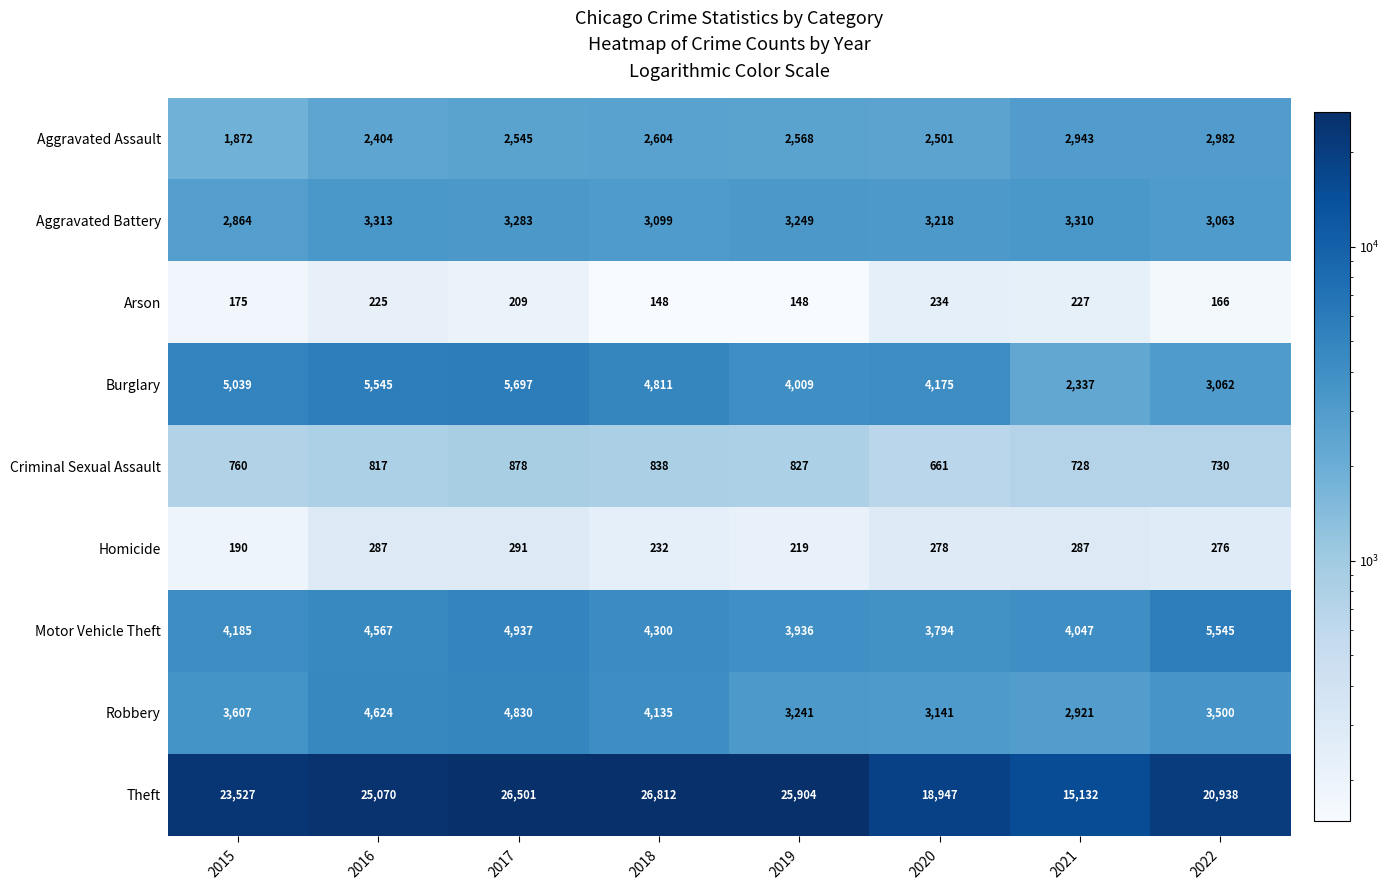

Where does the Burglary series first go above 4811?

2015